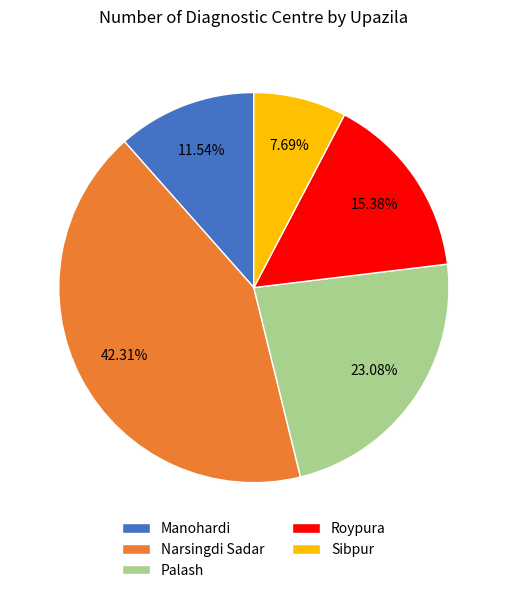

Is the sum of Narsingdi Sadar and Palash greater than half?

Yes